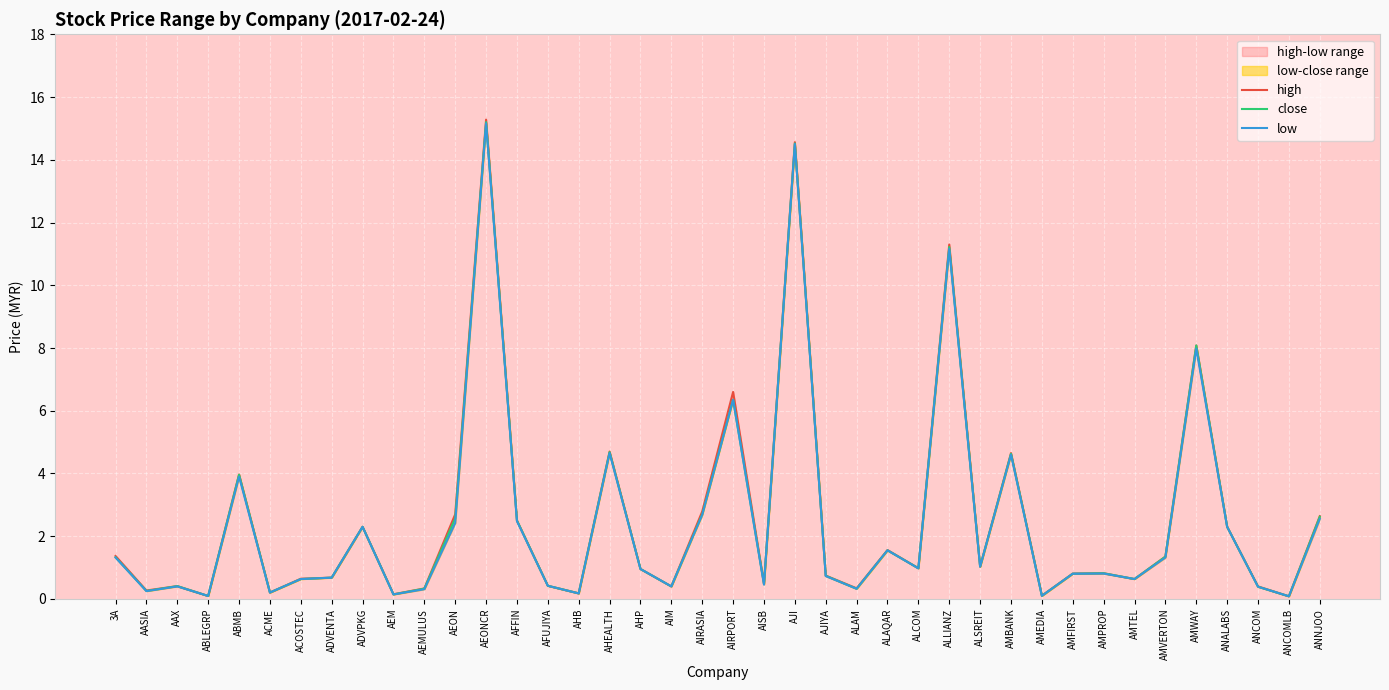

What is the maximum value shown in the chart?

15.3